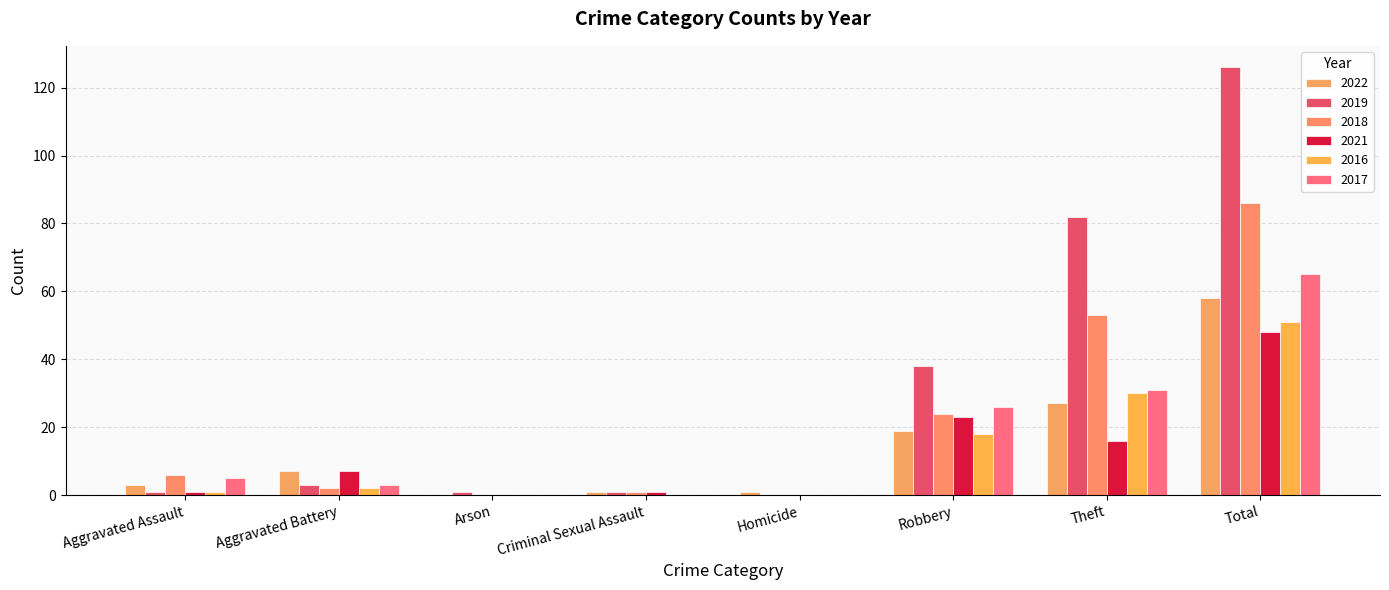

What value does the 2018 series have at Total?

86